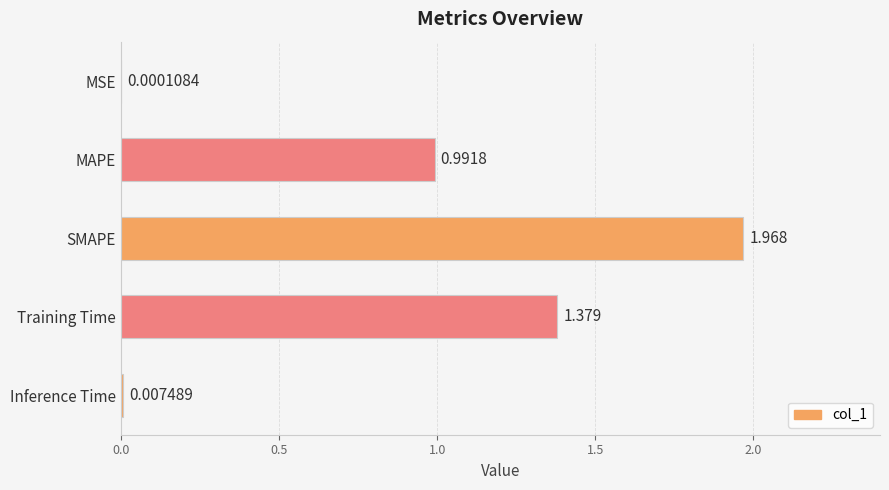

Which label corresponds to the largest value in the chart?

SMAPE